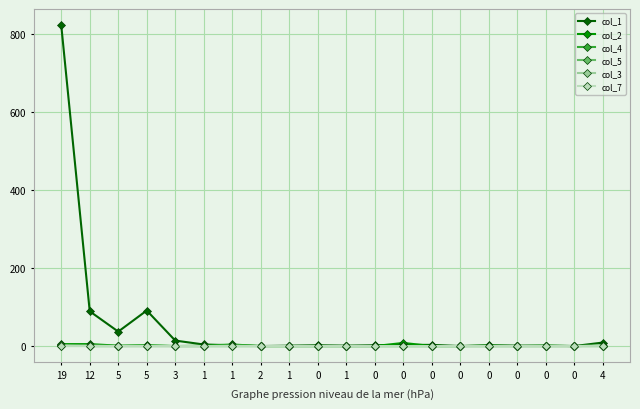

Count the col_5 values in the range 0 to 1.

18